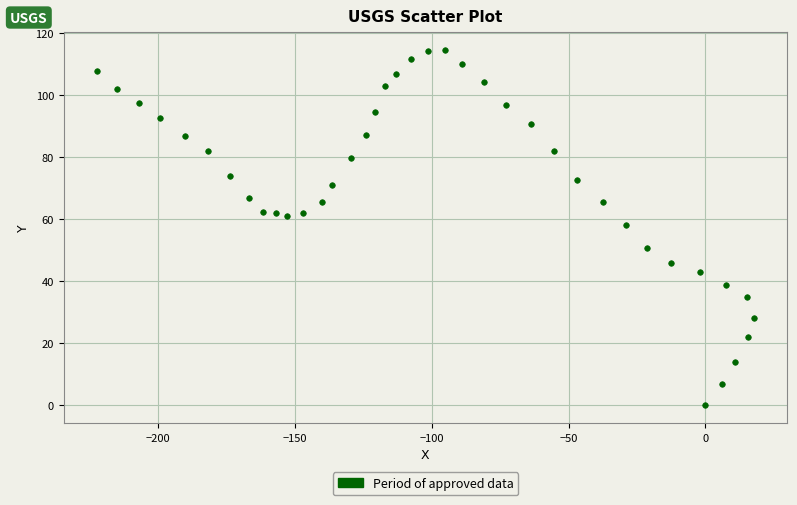

What is the range of X values (max minus min)?

240.2